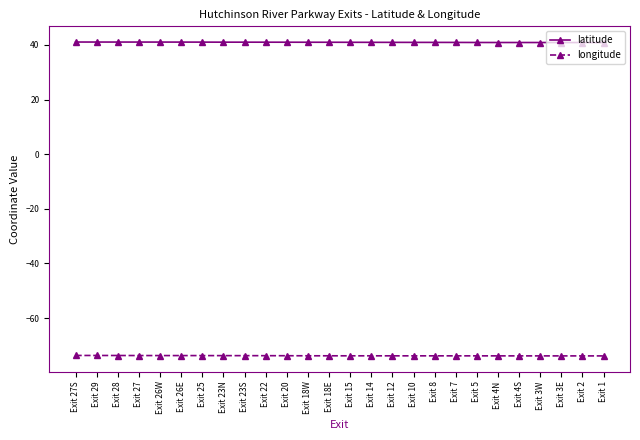

True or false: longitude has a value of -22.7 at Exit 23S.

False